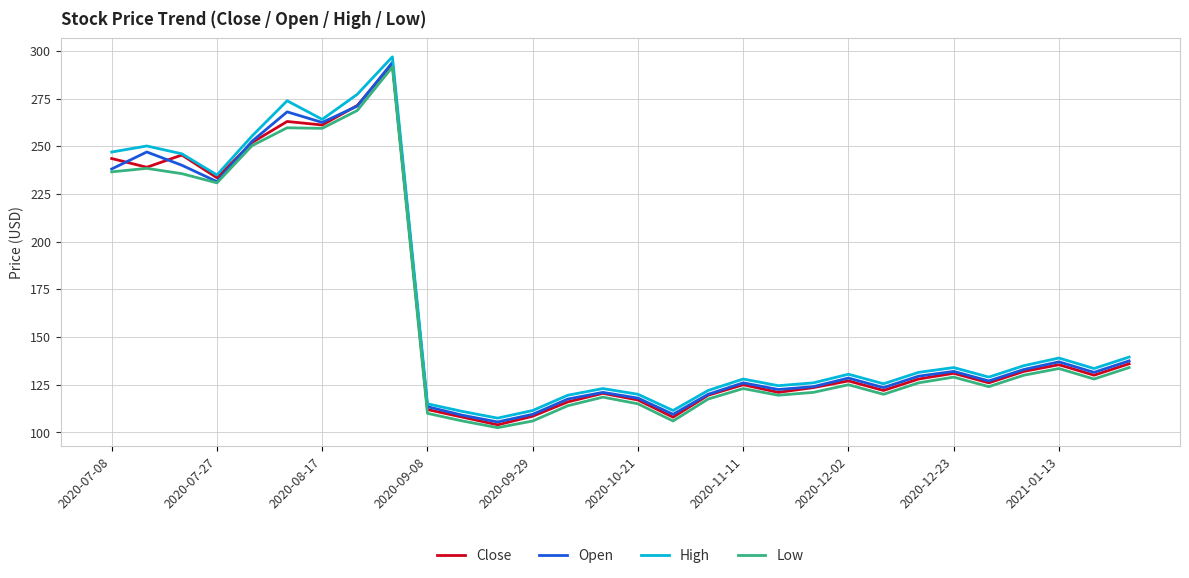

What is the greatest value displayed?

296.9